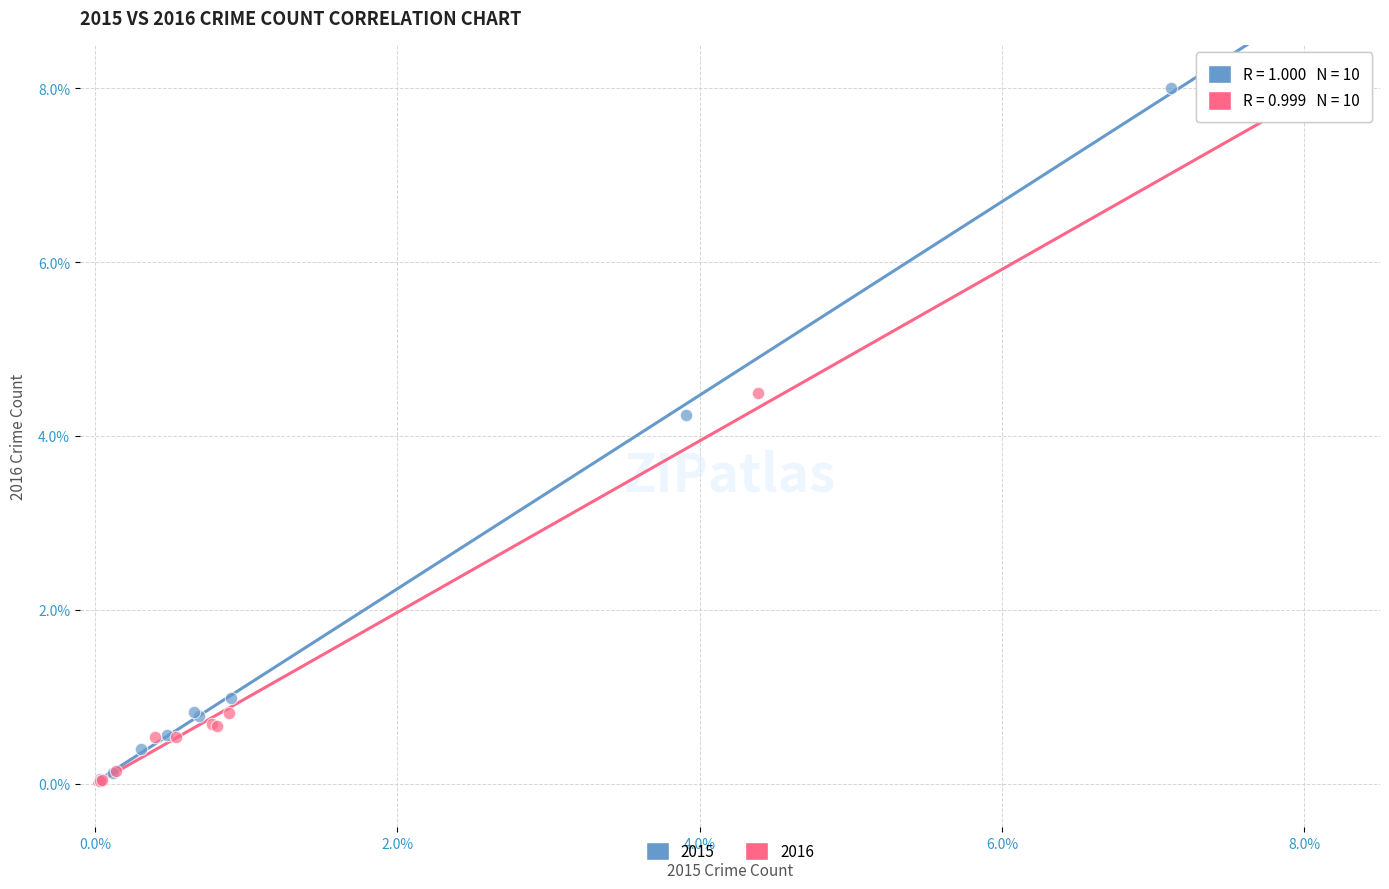

Which series contains the highest Y value?

2015